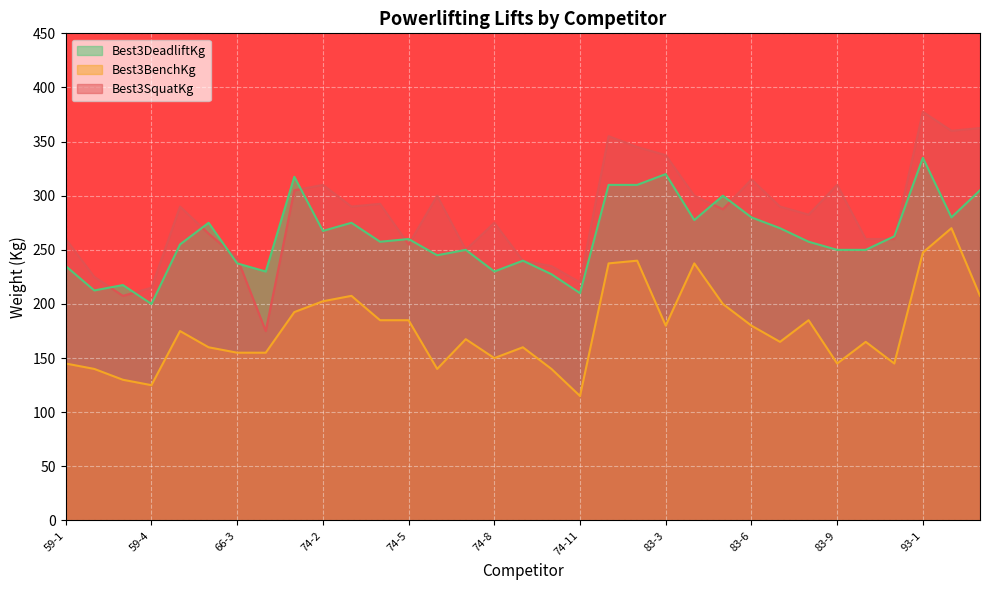

Reading right to left, what are all the values shown in this chart?

Best3SquatKg line: 362.5	360.0	377.5	260.0	260.0	310.0	282.5	290.0	315.0	287.5	300.0	337.5	345.0	355.0	220.0	235.0	240.0	275.0	250.0	300.0	255.0	292.5	290.0	310.0	305.0	175.0	242.5	265.0	290.0	215.0	207.5	225.0	260.0
Best3BenchKg line: 207.5	270.0	247.5	145.0	165.0	145.0	185.0	165.0	180.0	200.0	237.5	180.0	240.0	237.5	115.0	140.0	160.0	150.0	167.5	140.0	185.0	185.0	207.5	202.5	192.5	155.0	155.0	160.0	175.0	125.0	130.0	140.0	145.0
Best3DeadliftKg line: 305.0	280.0	335.0	262.5	250.0	250.0	257.5	270.0	280.0	300.0	277.5	320.0	310.0	310.0	210.0	227.5	240.0	230.0	250.0	245.0	260.0	257.5	275.0	267.5	317.5	230.0	237.5	275.0	255.0	200.0	217.5	212.5	235.0